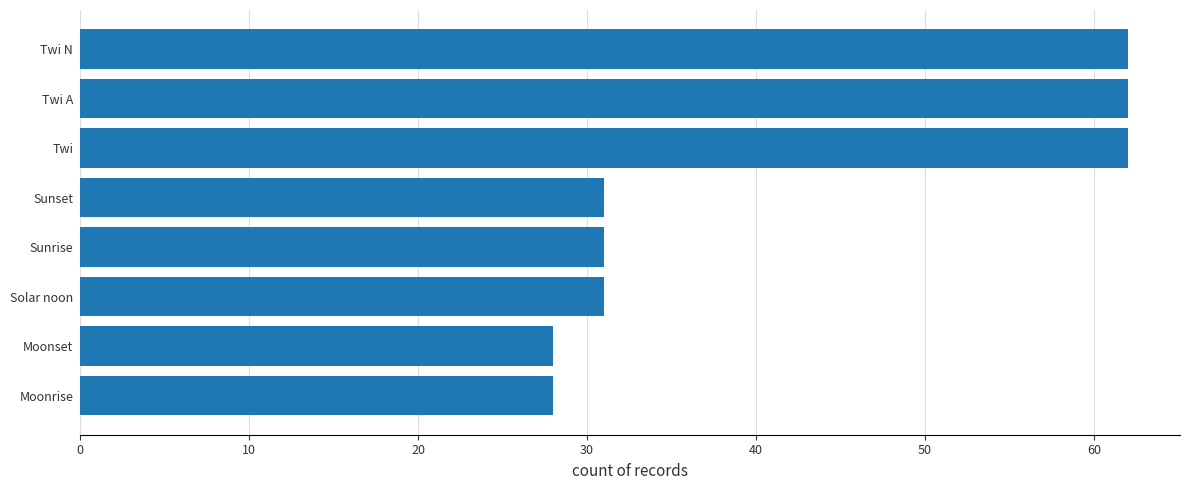

What is the label of the 6th bar from the bottom?

Twi